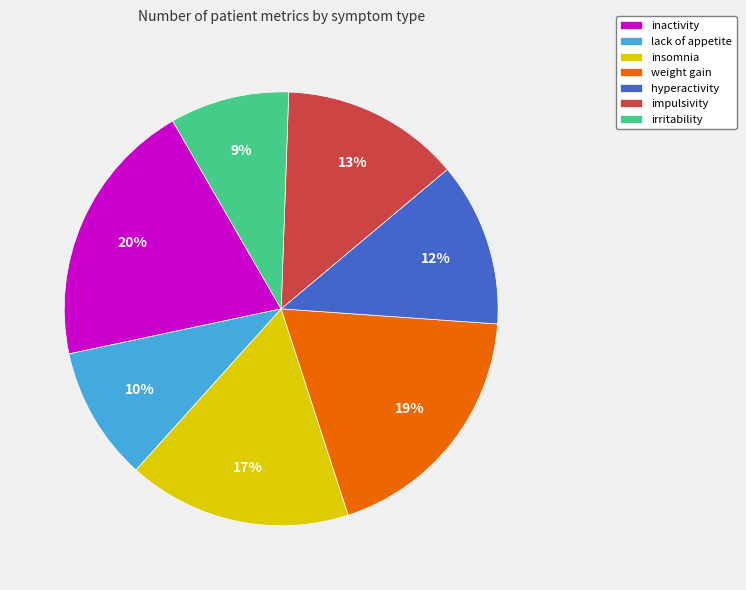

True or false: weight gain accounts for 19% of the total.

True